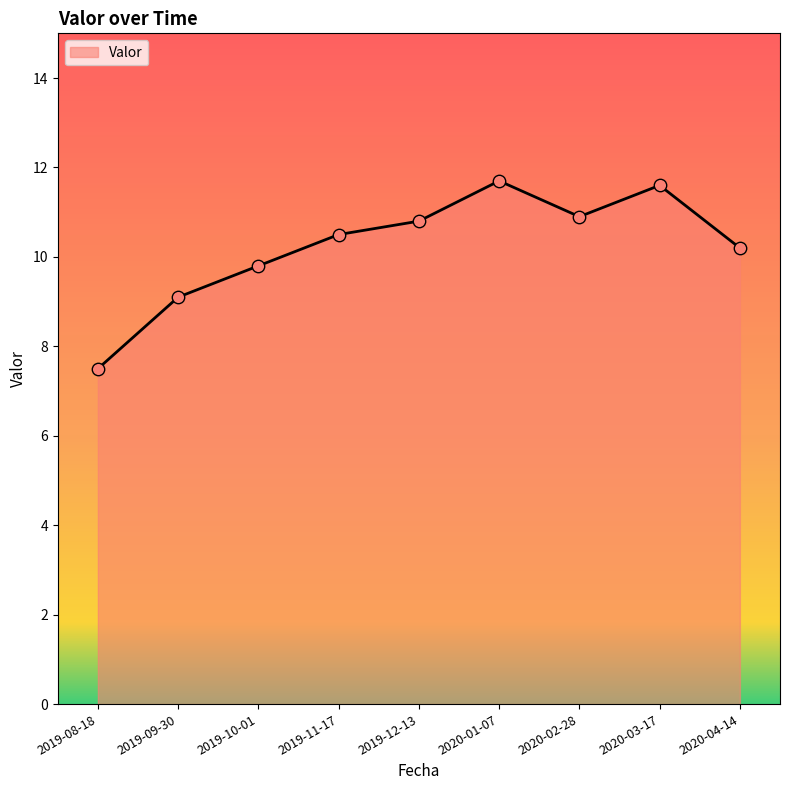

What is the change in value from 2019-08-18 to 2019-09-30?

+1.6